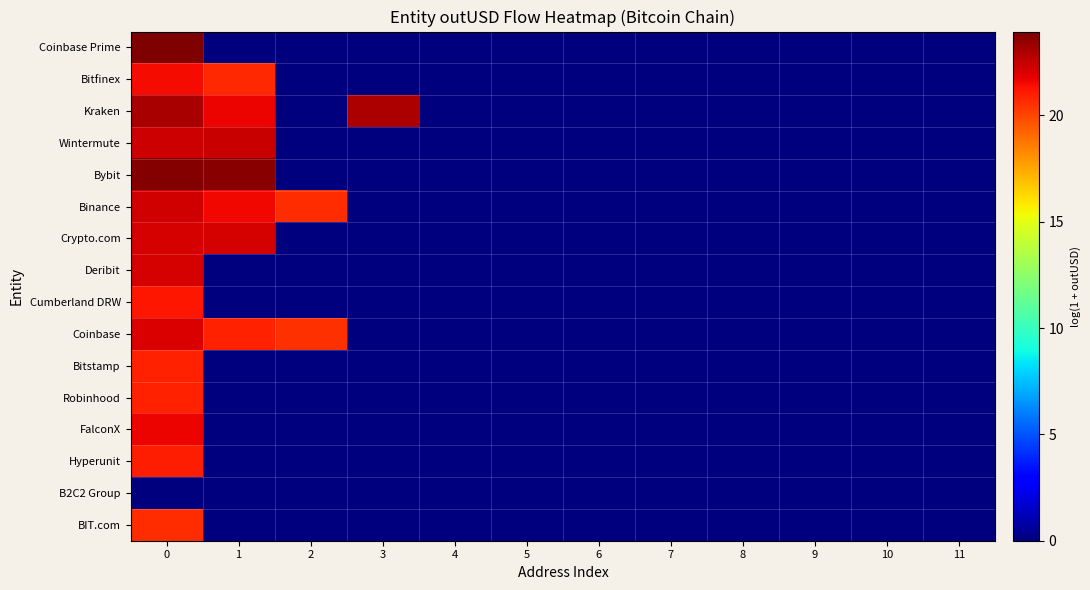

Reading left to right, list all the values displayed in this chart.

Coinbase Prime: 0=23.9	1=0.0	2=0.0	3=0.0	4=0.0	5=0.0	6=0.0	7=0.0	8=0.0	9=0.0	10=0.0	11=0.0
Bitfinex: 0=21.5	1=20.7	2=0.0	3=0.0	4=0.0	5=0.0	6=0.0	7=0.0	8=0.0	9=0.0	10=0.0	11=0.0
Kraken: 0=23.1	1=21.6	2=0.0	3=23.0	4=0.0	5=0.0	6=0.0	7=0.0	8=0.0	9=0.0	10=0.0	11=0.0
Wintermute: 0=22.3	1=22.4	2=0.0	3=0.0	4=0.0	5=0.0	6=0.0	7=0.0	8=0.0	9=0.0	10=0.0	11=0.0
Bybit: 0=23.8	1=23.7	2=0.0	3=0.0	4=0.0	5=0.0	6=0.0	7=0.0	8=0.0	9=0.0	10=0.0	11=0.0
Binance: 0=22.2	1=21.5	2=20.6	3=0.0	4=0.0	5=0.0	6=0.0	7=0.0	8=0.0	9=0.0	10=0.0	11=0.0
Crypto.com: 0=22.1	1=22.1	2=0.0	3=0.0	4=0.0	5=0.0	6=0.0	7=0.0	8=0.0	9=0.0	10=0.0	11=0.0
Deribit: 0=22.1	1=0.0	2=0.0	3=0.0	4=0.0	5=0.0	6=0.0	7=0.0	8=0.0	9=0.0	10=0.0	11=0.0
Cumberland DRW: 0=21.2	1=0.0	2=0.0	3=0.0	4=0.0	5=0.0	6=0.0	7=0.0	8=0.0	9=0.0	10=0.0	11=0.0
Coinbase: 0=22.1	1=20.9	2=20.5	3=0.0	4=0.0	5=0.0	6=0.0	7=0.0	8=0.0	9=0.0	10=0.0	11=0.0
Bitstamp: 0=20.9	1=0.0	2=0.0	3=0.0	4=0.0	5=0.0	6=0.0	7=0.0	8=0.0	9=0.0	10=0.0	11=0.0
Robinhood: 0=20.9	1=0.0	2=0.0	3=0.0	4=0.0	5=0.0	6=0.0	7=0.0	8=0.0	9=0.0	10=0.0	11=0.0
FalconX: 0=21.7	1=0.0	2=0.0	3=0.0	4=0.0	5=0.0	6=0.0	7=0.0	8=0.0	9=0.0	10=0.0	11=0.0
Hyperunit: 0=21.0	1=0.0	2=0.0	3=0.0	4=0.0	5=0.0	6=0.0	7=0.0	8=0.0	9=0.0	10=0.0	11=0.0
B2C2 Group: 0=0.0	1=0.0	2=0.0	3=0.0	4=0.0	5=0.0	6=0.0	7=0.0	8=0.0	9=0.0	10=0.0	11=0.0
BIT.com: 0=20.6	1=0.0	2=0.0	3=0.0	4=0.0	5=0.0	6=0.0	7=0.0	8=0.0	9=0.0	10=0.0	11=0.0